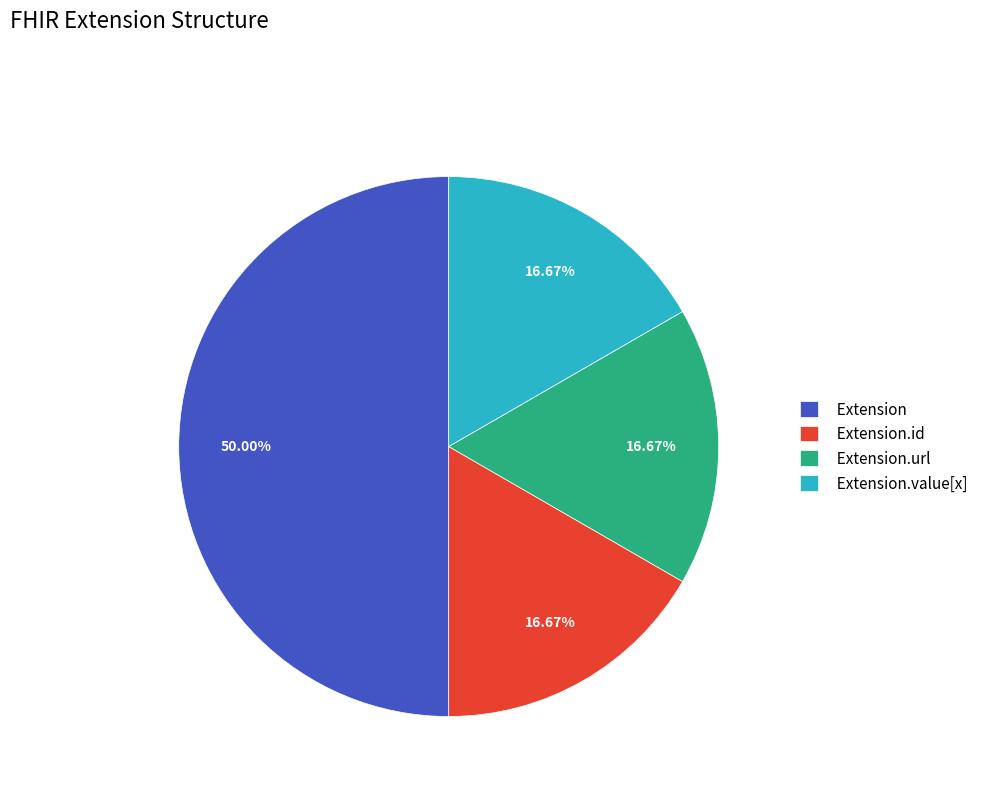

How many slices are in this pie chart?

4